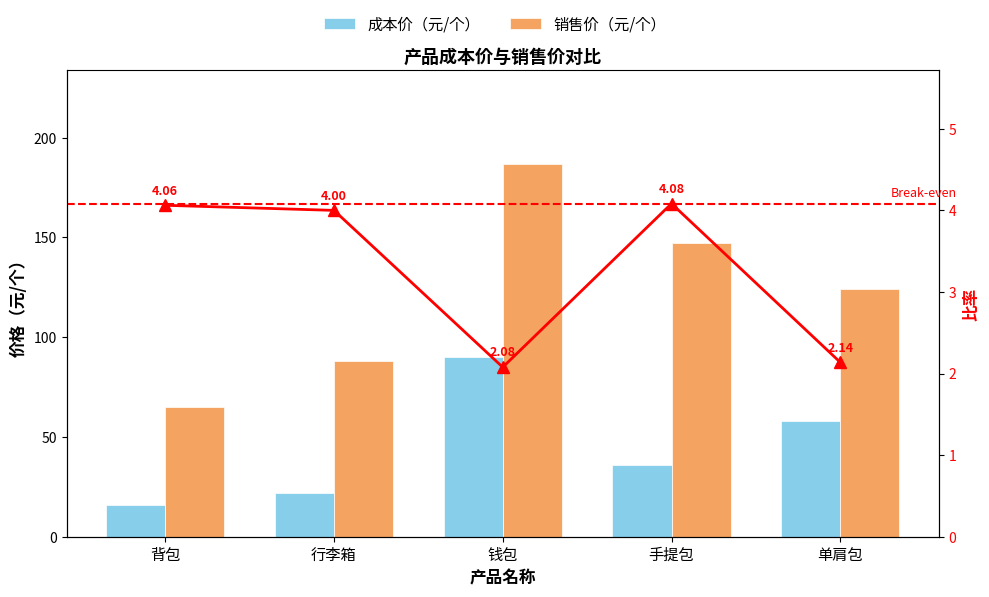

How many 销售价（元/个） values are between 88 and 147?

3